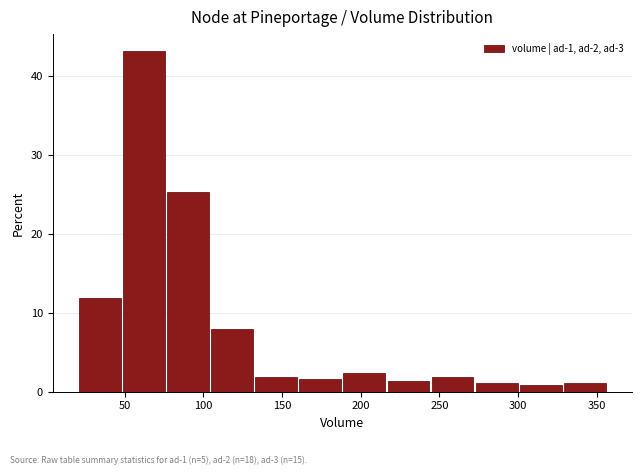

What is the height of the bar covering 189 to 217 on the x-axis? Neither the bar edges nor the heights are printed on the chart, so give them approximately, as read against the axes.

2